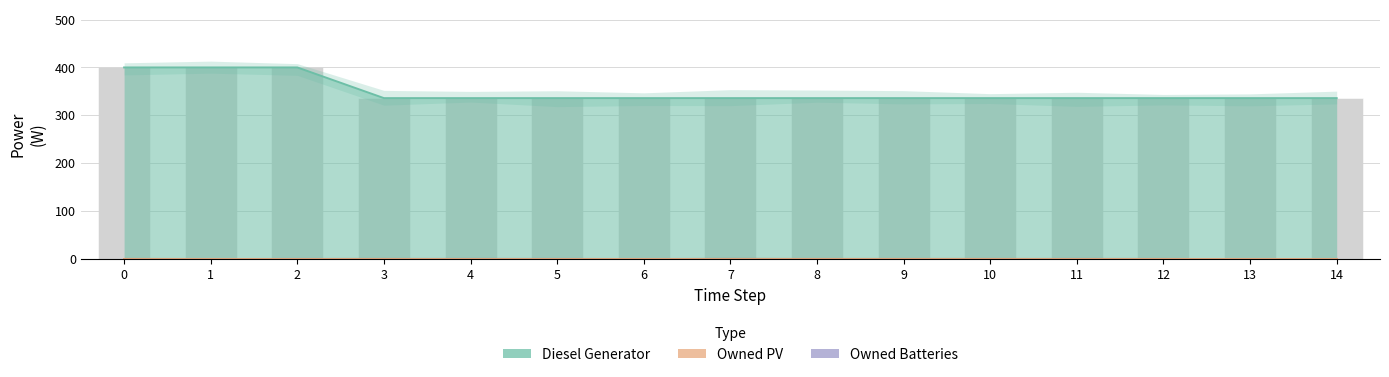

Reading right to left, extract all data points from this chart.

Diesel Generator: 14=336	13=336	12=336	11=336	10=336	9=336	8=336	7=336	6=336	5=336	4=336	3=336	2=400	1=400	0=400
Owned PV: 14=0	13=0	12=0	11=0	10=0	9=0	8=0	7=0	6=0	5=0	4=0	3=0	2=0	1=0	0=0
Owned Batteries: 14=0	13=0	12=0	11=0	10=0	9=0	8=0	7=0	6=0	5=0	4=0	3=0	2=0	1=0	0=0